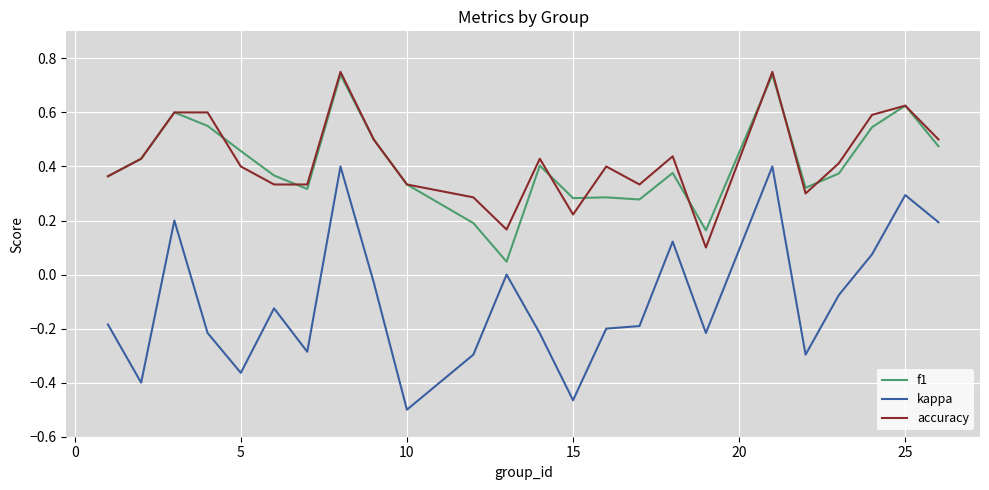

True or false: kappa and f1 cross at least once.

False